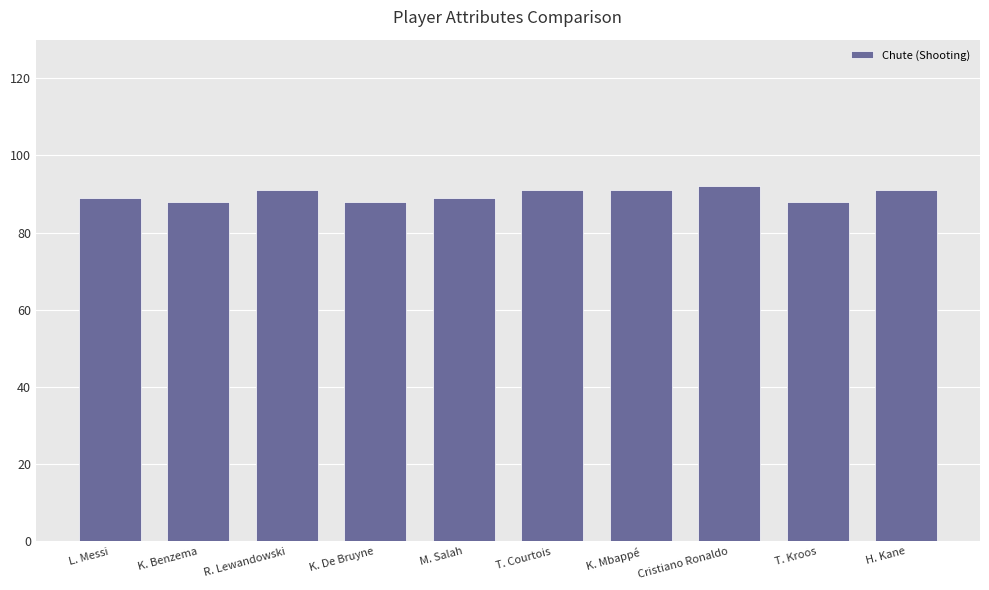

Between T. Kroos and K. Mbappé, which is larger?

K. Mbappé